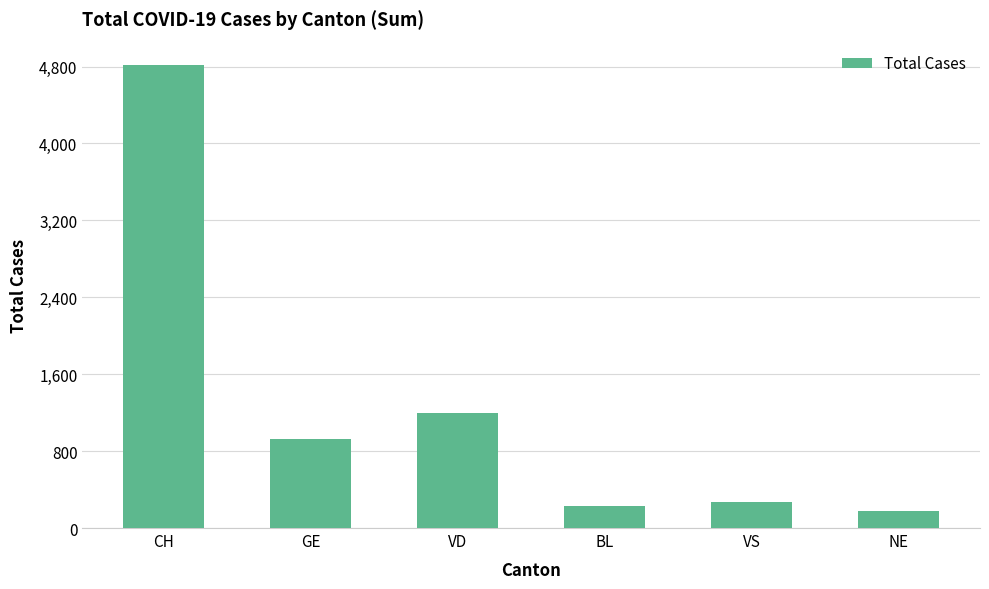

What is the label of the 1st bar from the left?

CH